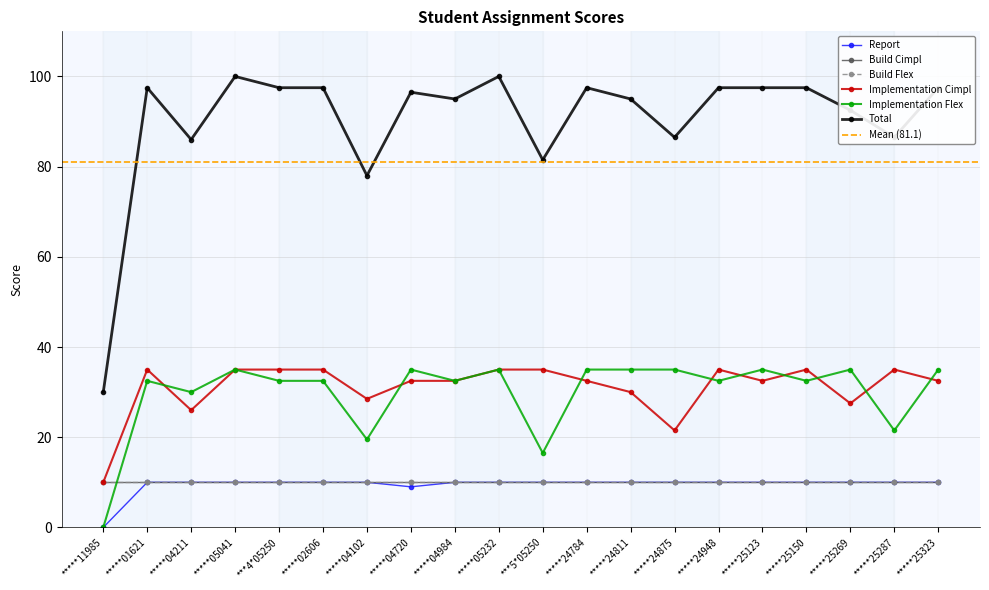

Does the chart display data point markers on the line(s)?

Yes